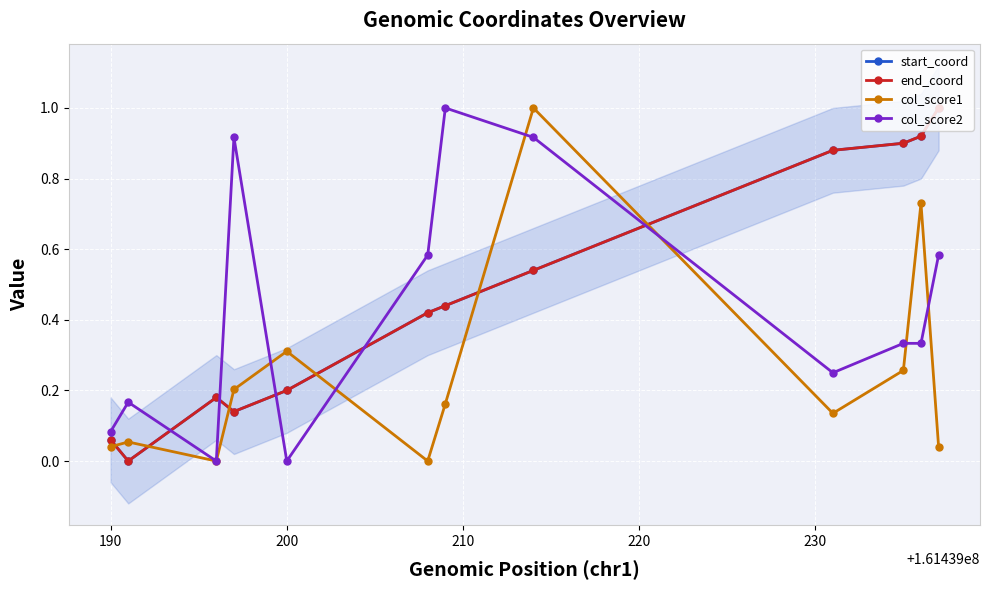

Reading left to right, extract all data points from this chart.

start_coord: 0.1	0.0	0.2	0.1	0.2	0.4	0.4	0.5	0.9	0.9	0.9	1.0
end_coord: 0.1	0.0	0.2	0.1	0.2	0.4	0.4	0.5	0.9	0.9	0.9	1.0
col_score1: 0.0	0.1	0.0	0.2	0.3	0.0	0.2	1.0	0.1	0.3	0.7	0.0
col_score2: 0.1	0.2	0.0	0.9	0.0	0.6	1.0	0.9	0.2	0.3	0.3	0.6